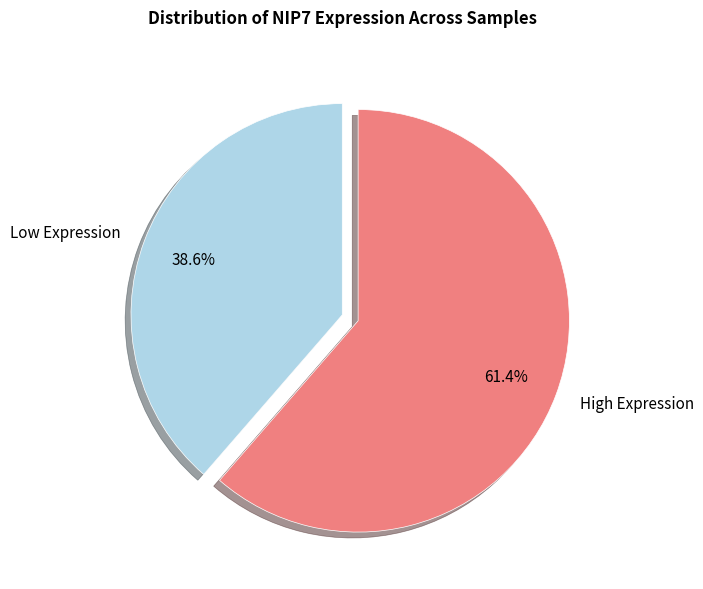

How many segments does this pie chart have?

2